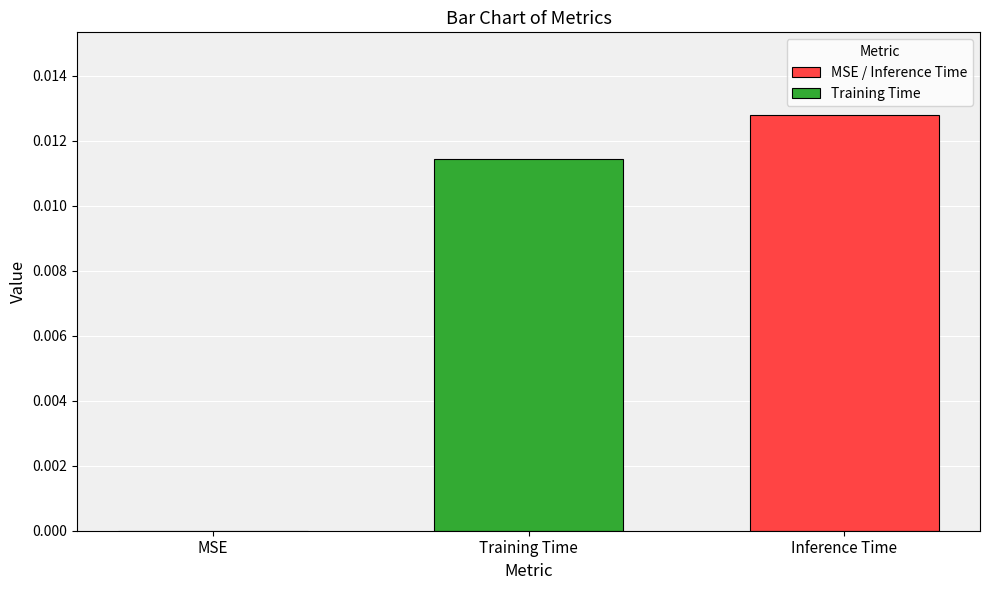

Between MSE and Training Time, which is larger?

Training Time